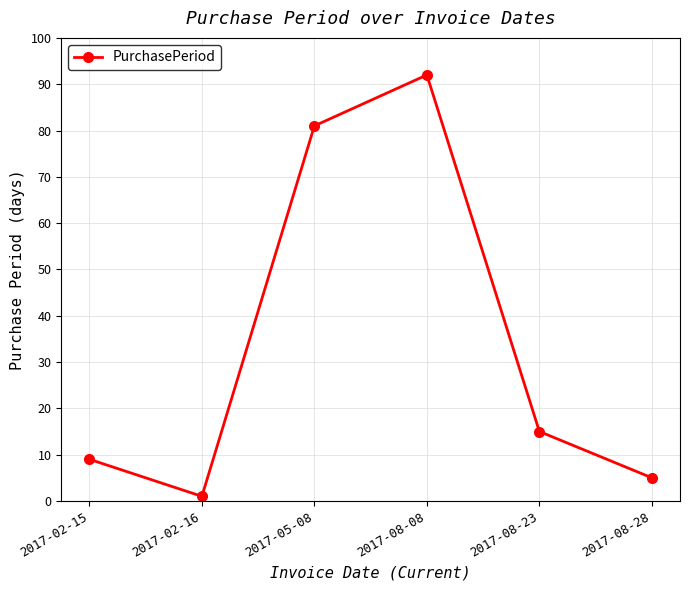

Reading right to left, extract all data points from this chart.

2017-08-28=5	2017-08-23=15	2017-08-08=92	2017-05-08=81	2017-02-16=1	2017-02-15=9